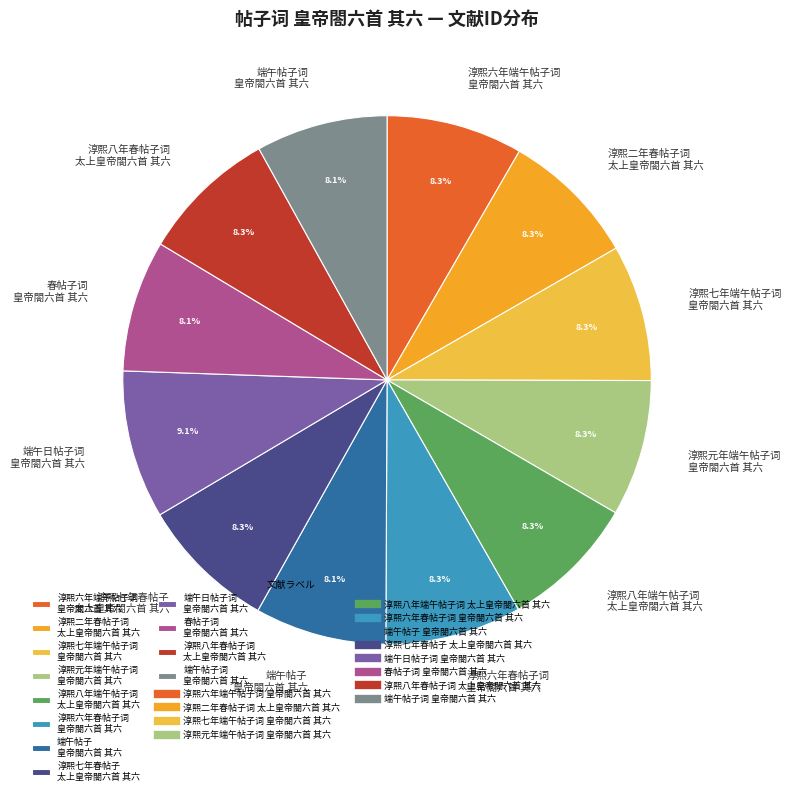

Is there any slice that represents more than half of the pie?

No